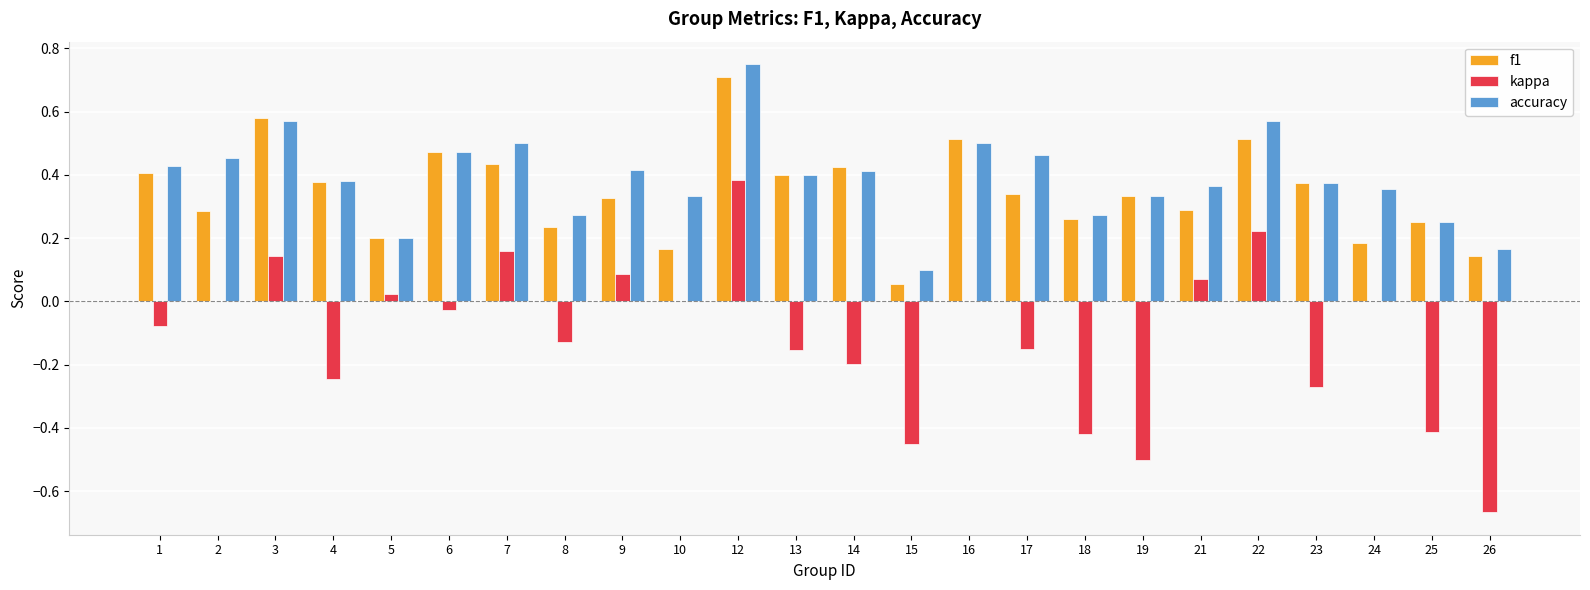

Which series changed the most between 1 and 19?

kappa